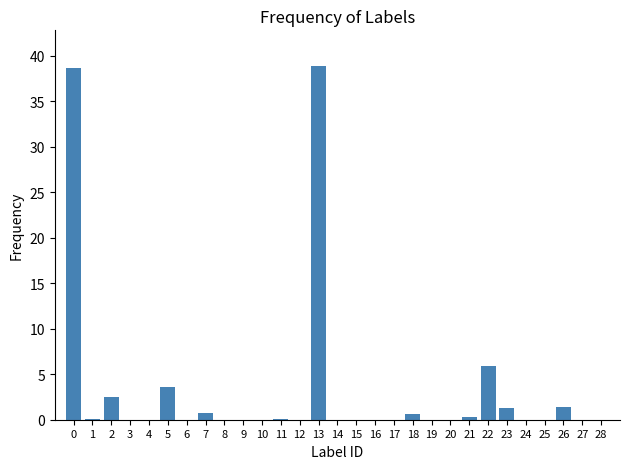

What is the change in value from 6 to 22?

+5.9